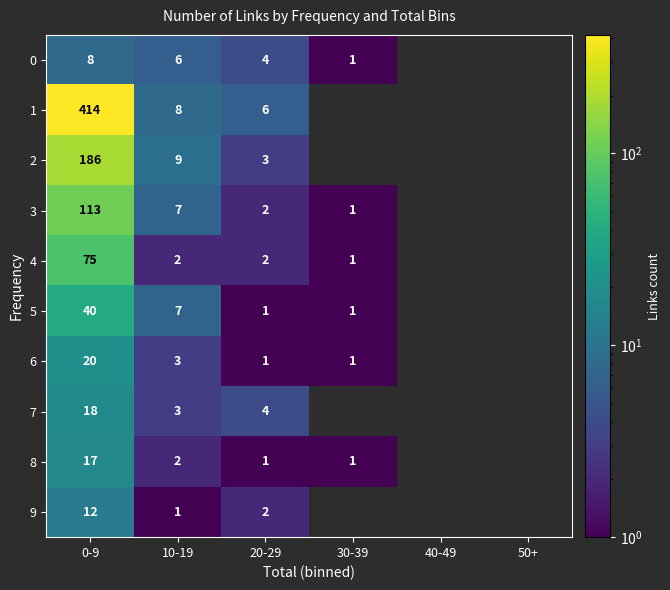

The 3 series shows 196 at 0-9. True or false?

False